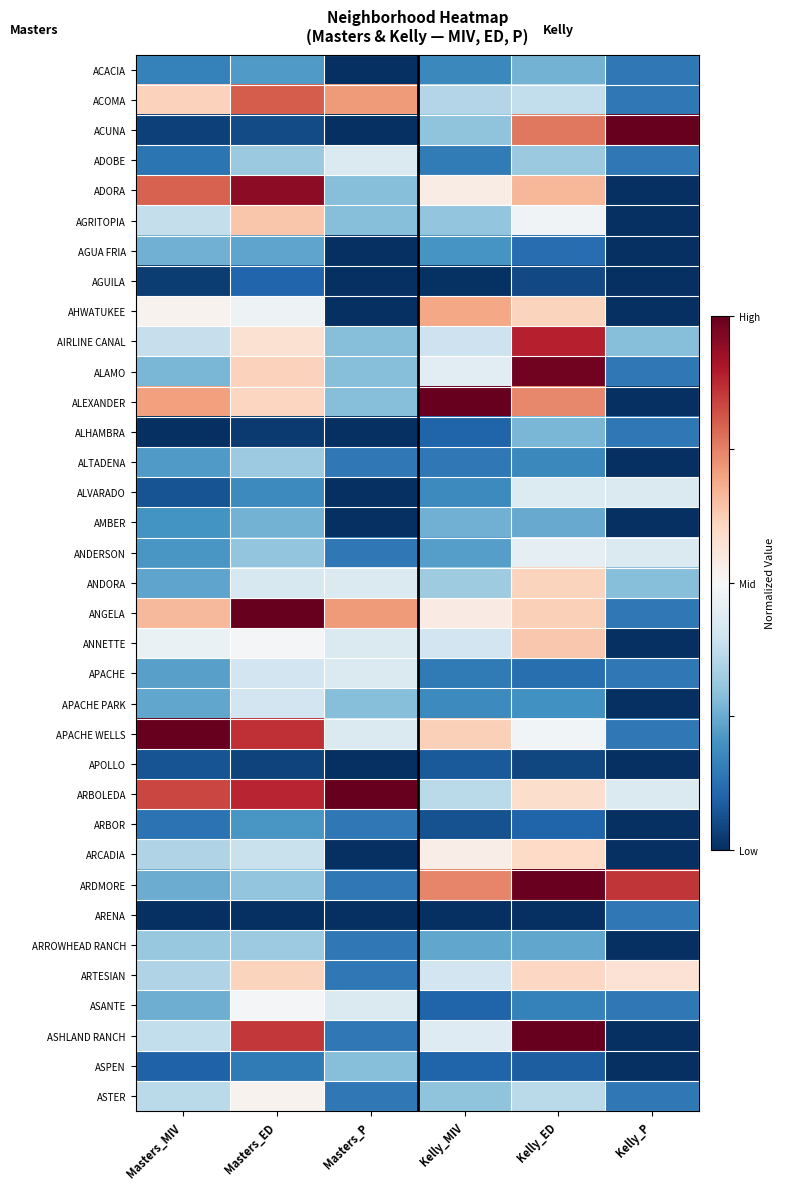

What is the spread (max minus min) of values at Masters_MIV?

1.0